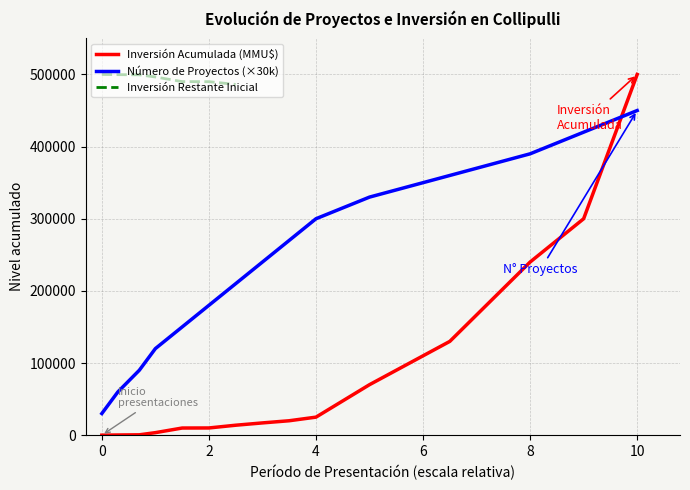

How many intersections are there between Inversión Acumulada (MMU$) and Número de Proyectos?

1